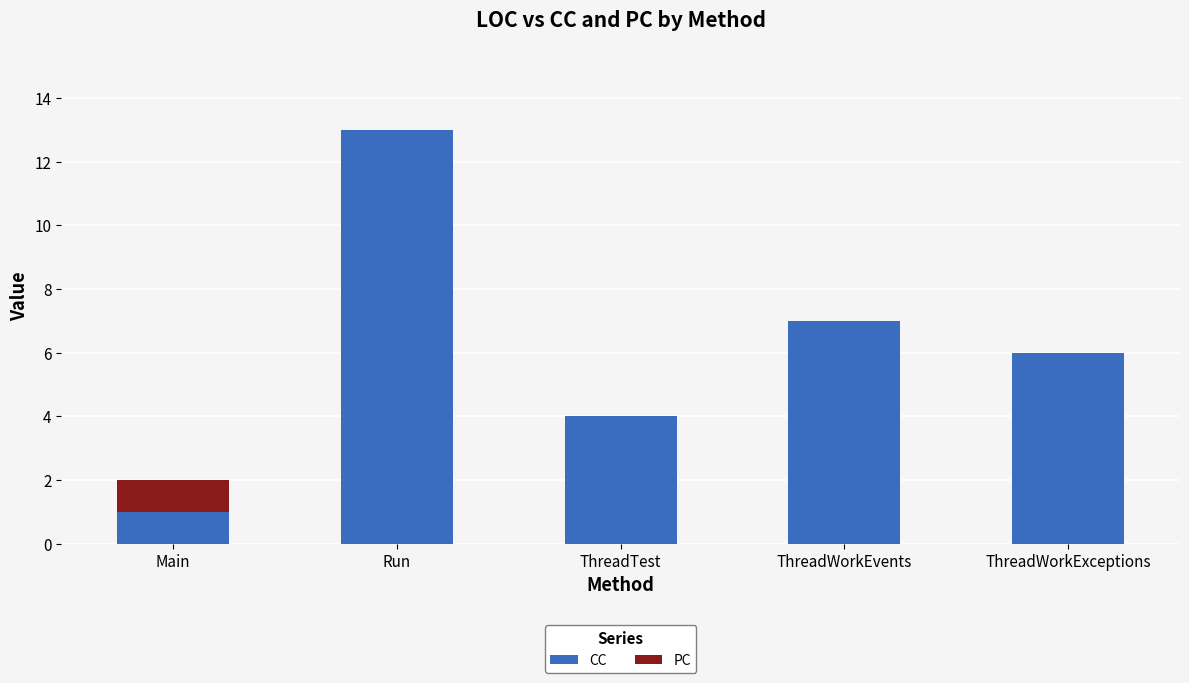

Does the chart contain stacked bars?

Yes